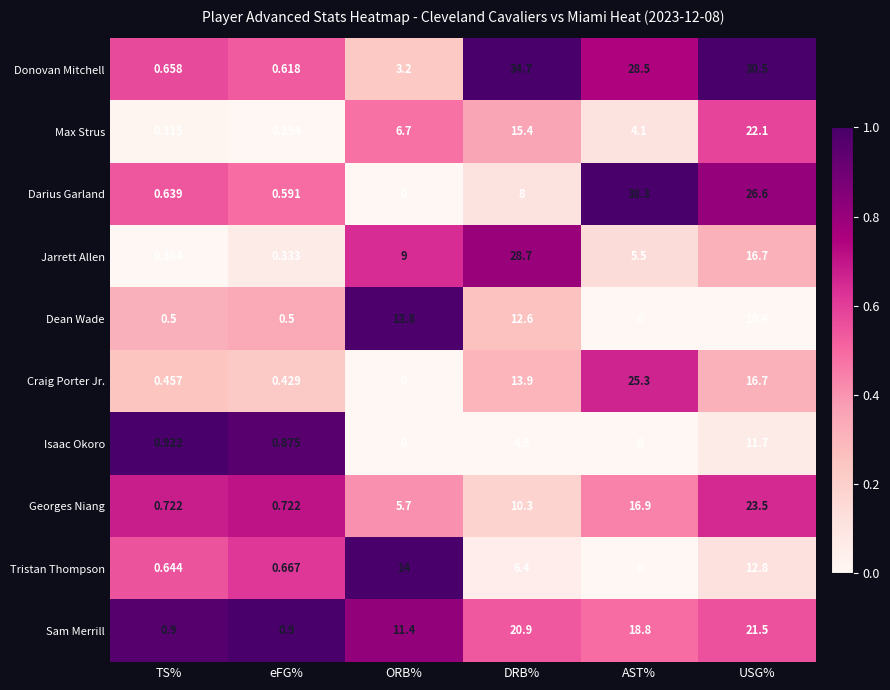

At which category is the sum across all series the highest?

USG%